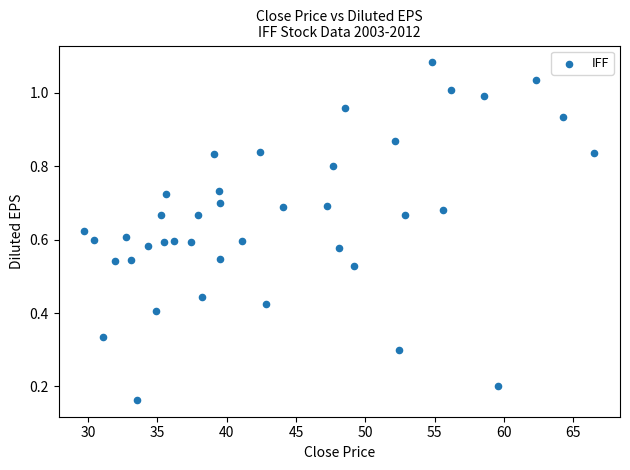

What is the range of X values (max minus min)?

36.8